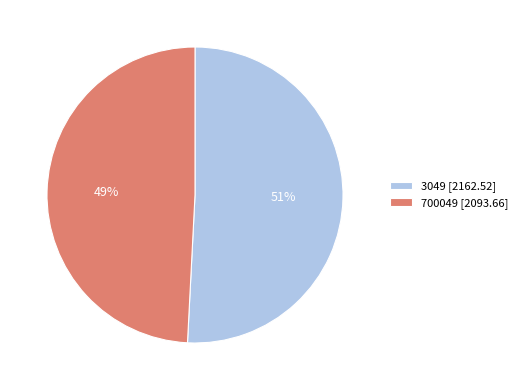

Which category has the smallest portion of the pie?

700049